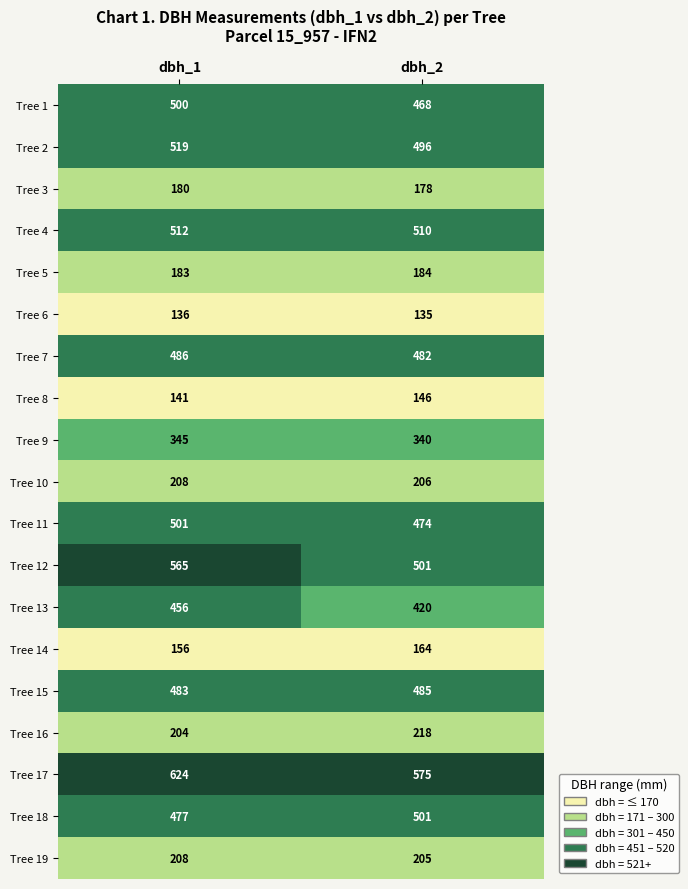

What value does the Tree 2 series have at dbh_2, to the nearest 5?

495